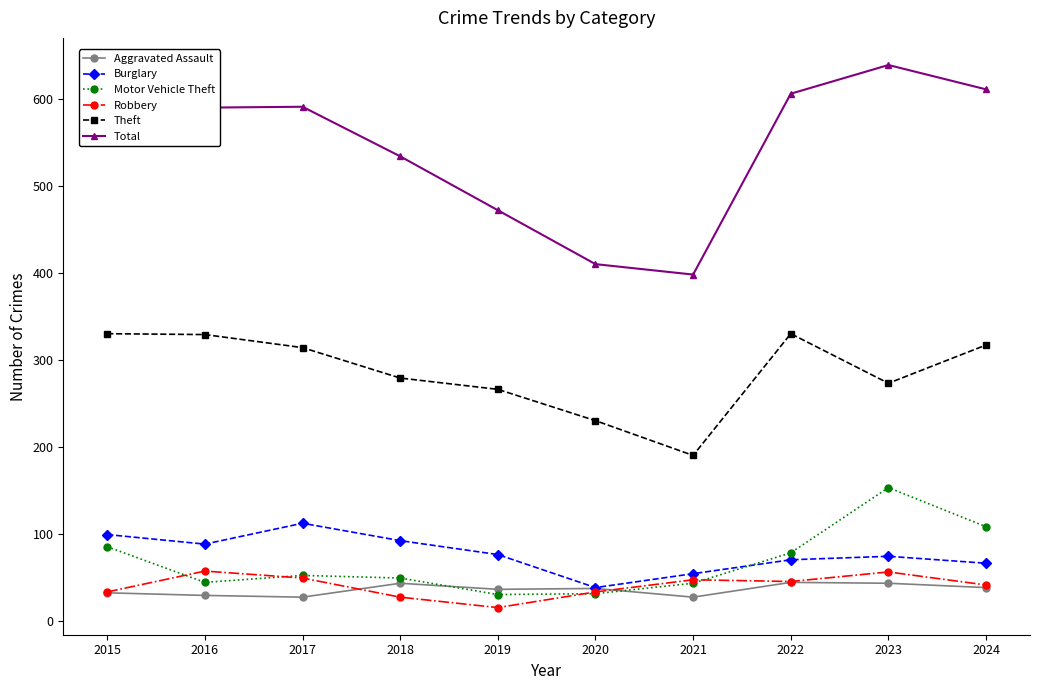

Which series has the widest spread of values?

Total